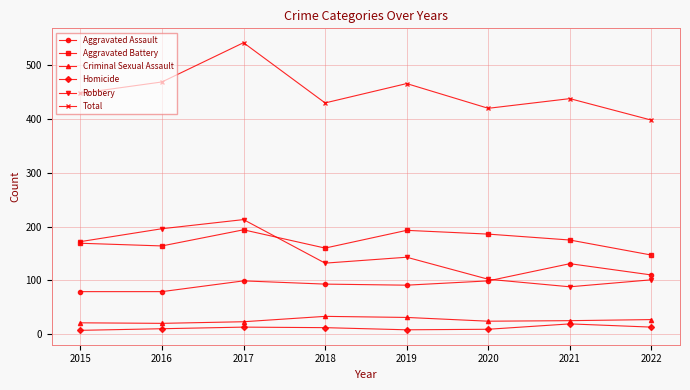

At which label does Aggravated Battery reach its minimum?

2022